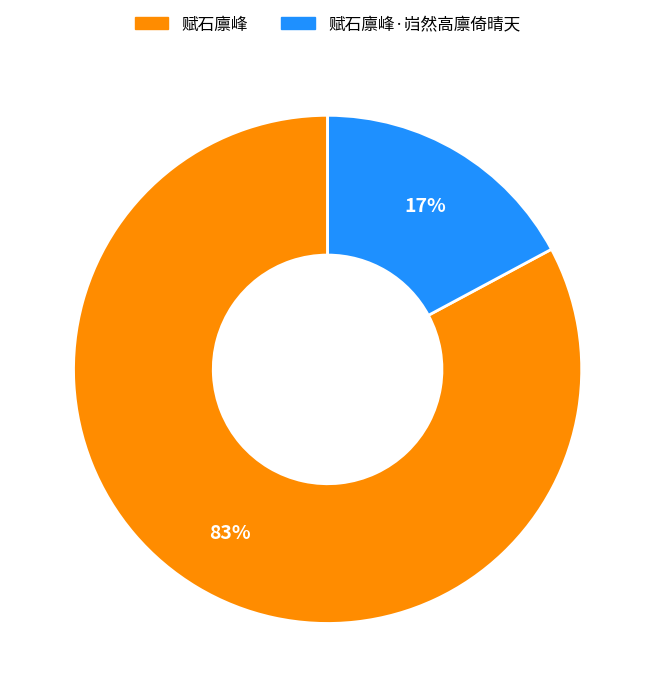

To the nearest percent, what is the average slice percentage?

50%